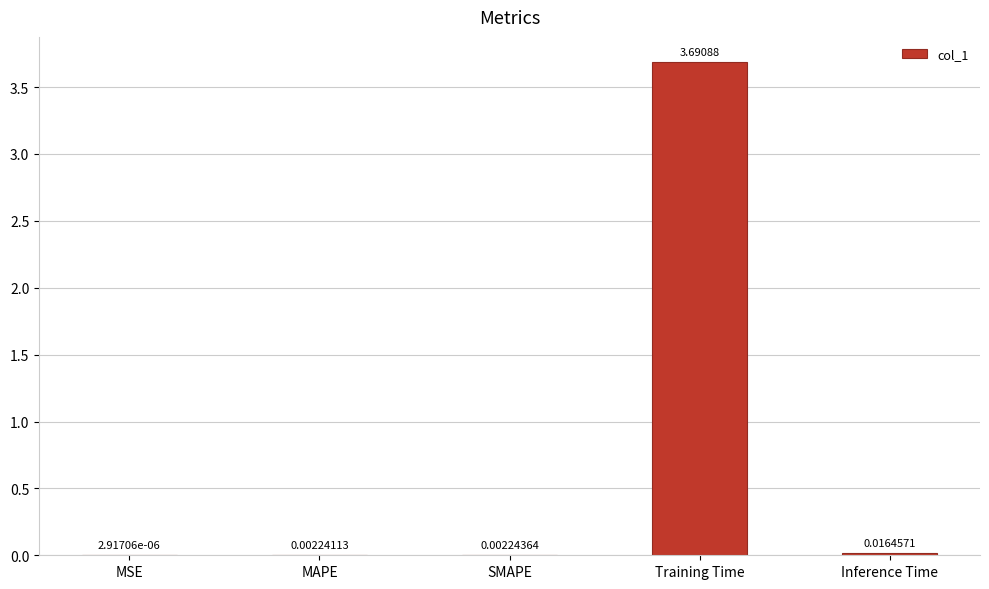

What is the change in value from MAPE to Training Time?

+3.7